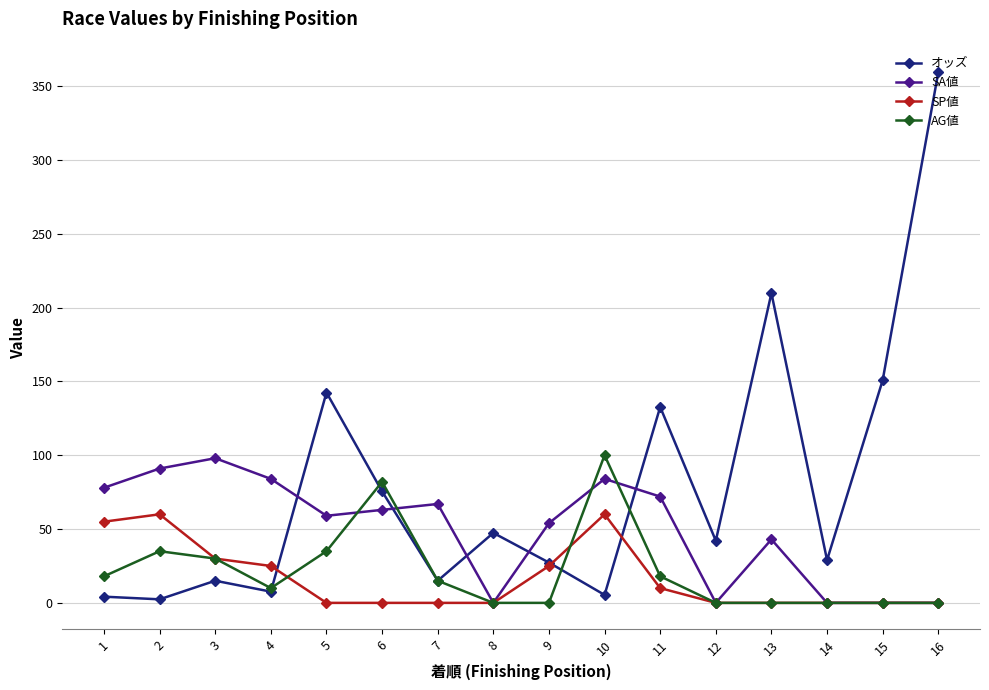

Which series has the largest total across all categories?

オッズ